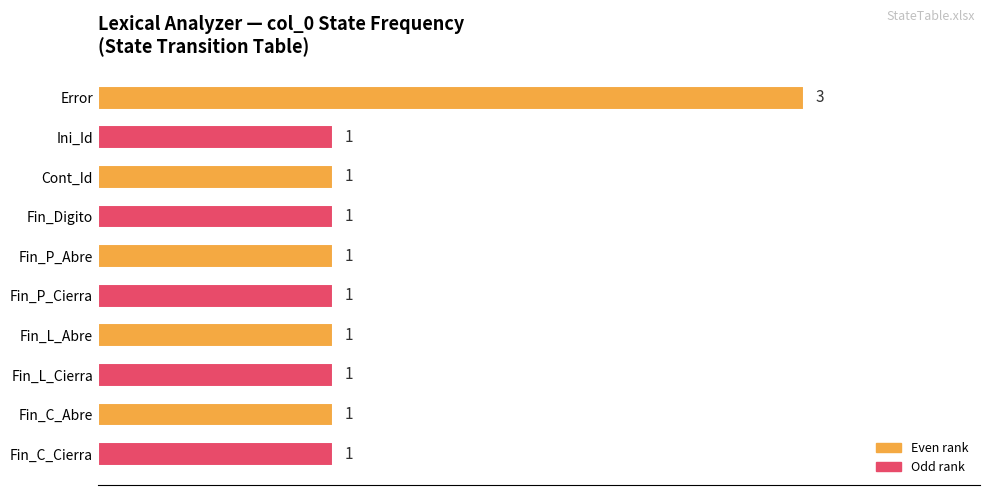

How many values are between 1 and 2?

9